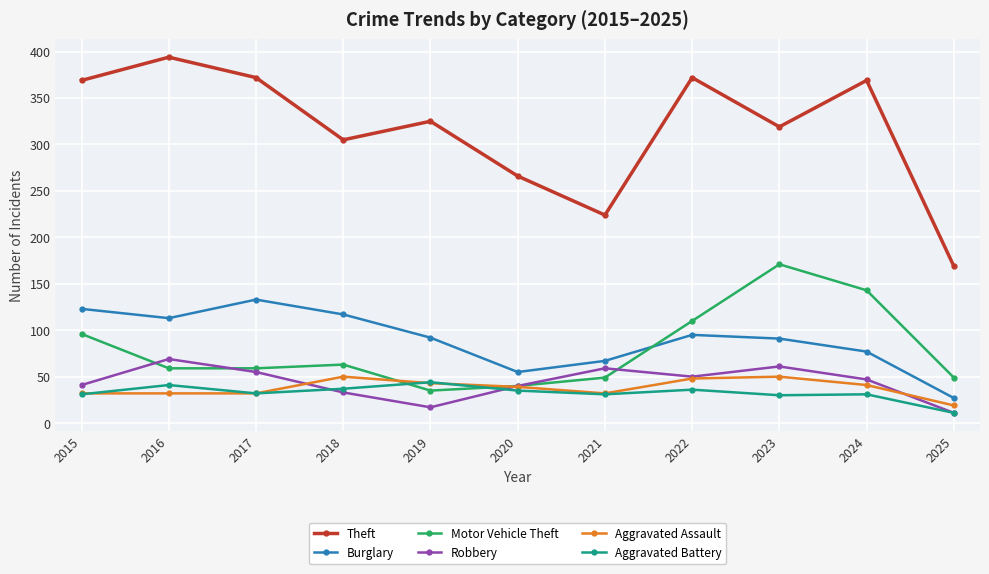

What is the total value across all series at 2024?

708